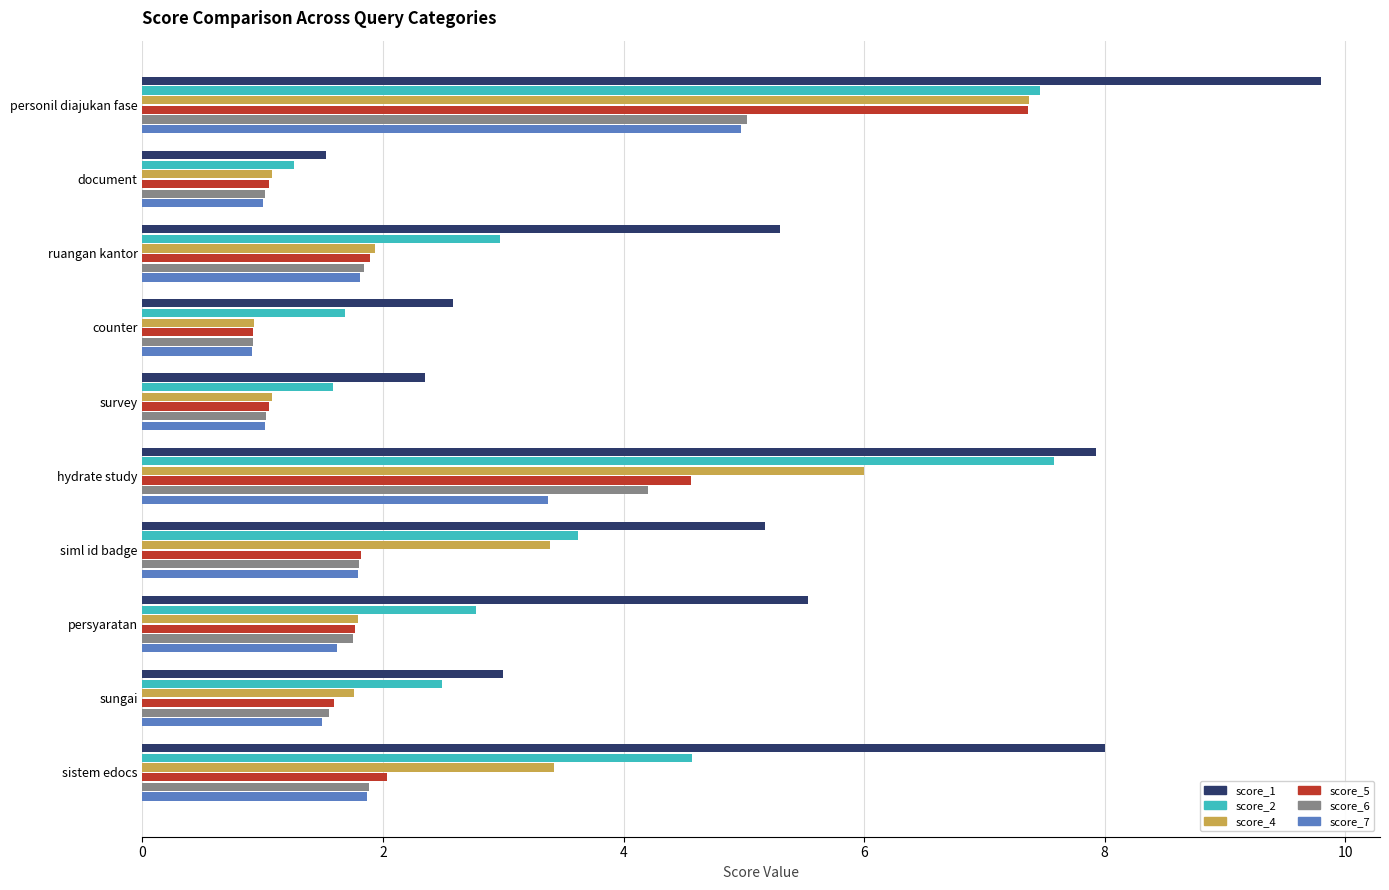

Where is score_1 nearest to the value 5?

siml id badge